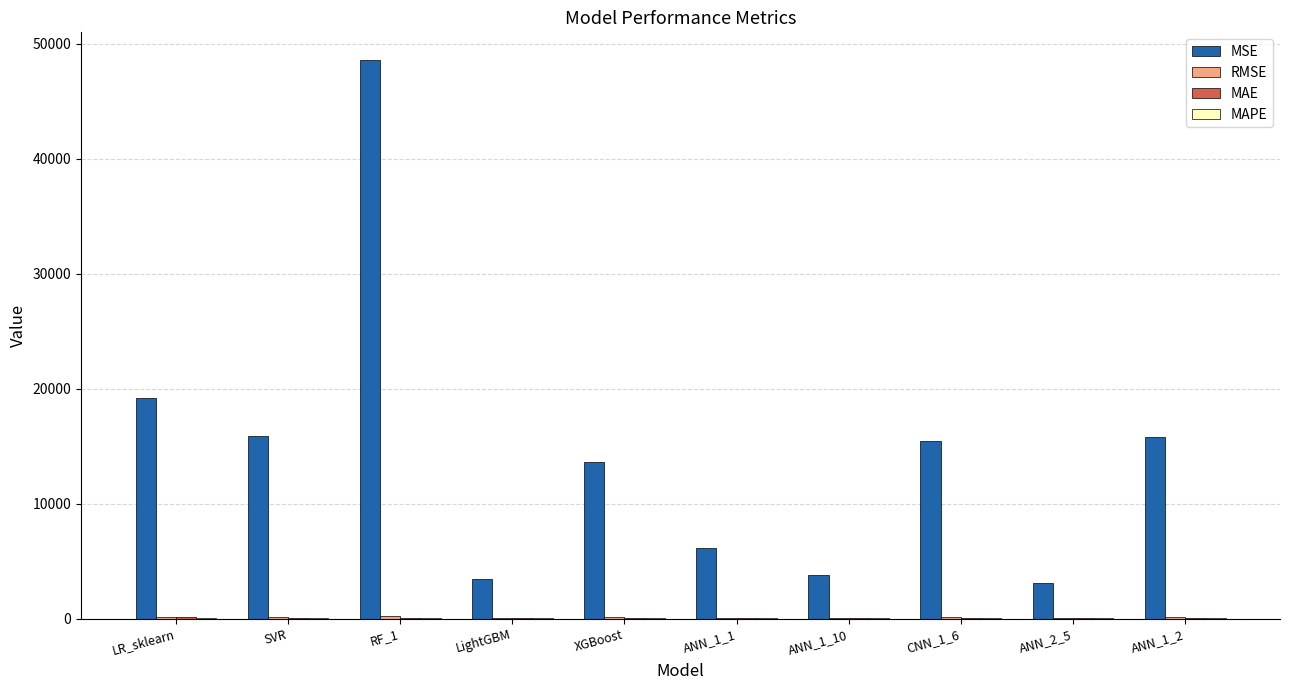

At which category is the sum across all series the highest?

RF_1